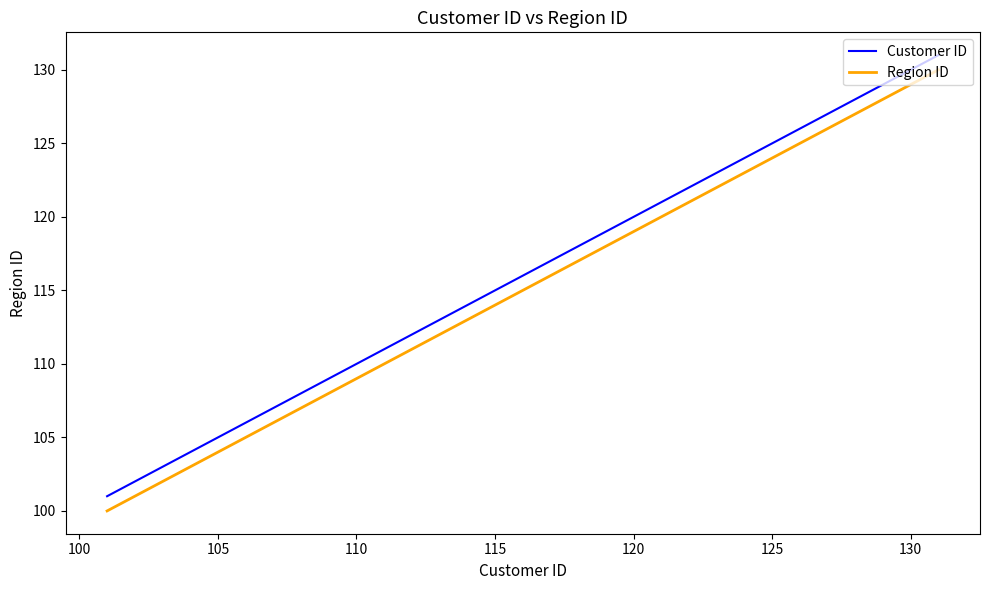

How many lines are shown in the chart?

2